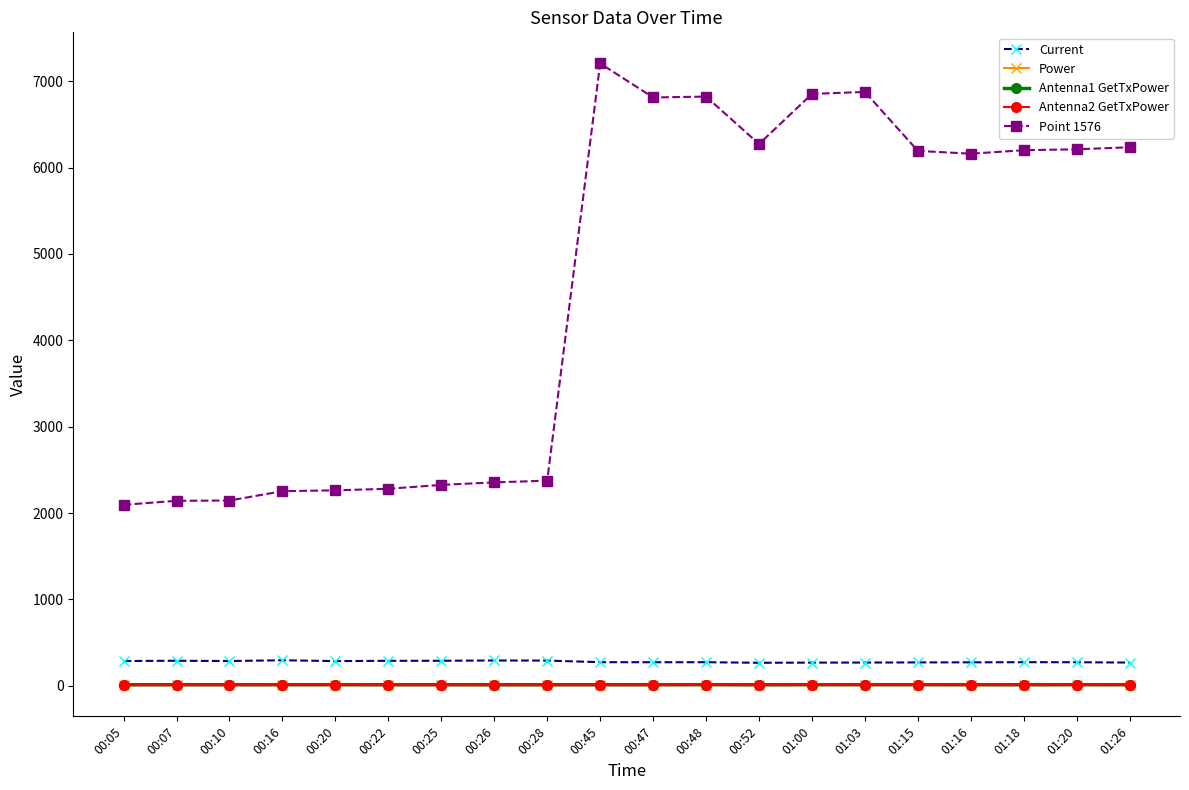

What is the label of the 17th point from the left?

01:16